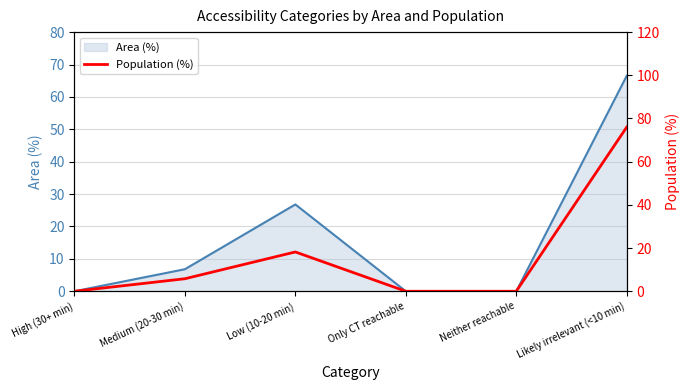

Where is the data nearest to the value 38?

Low (10-20 min)